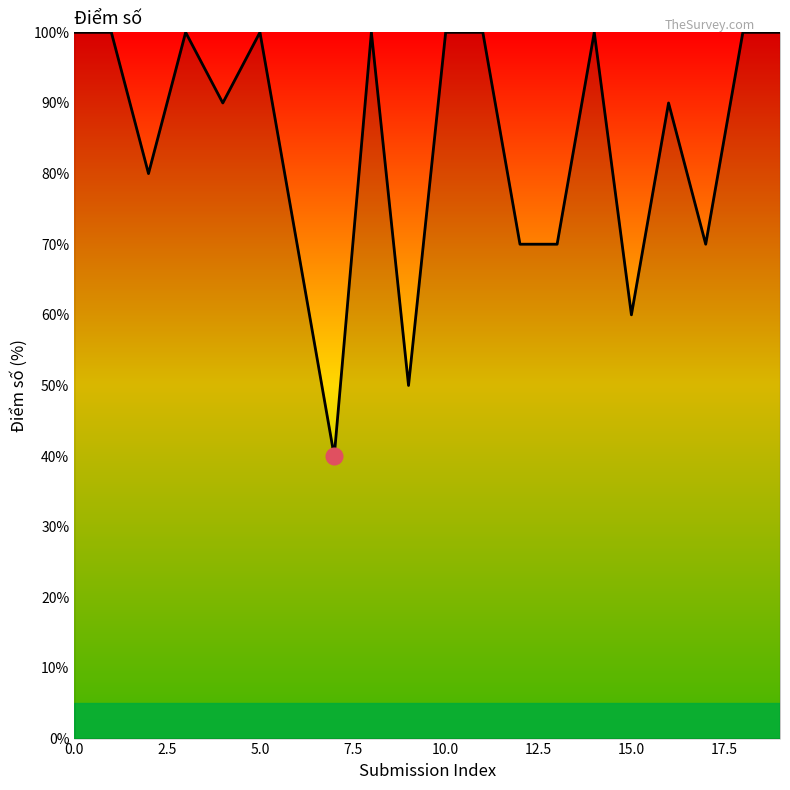

What is the smallest value displayed?

40